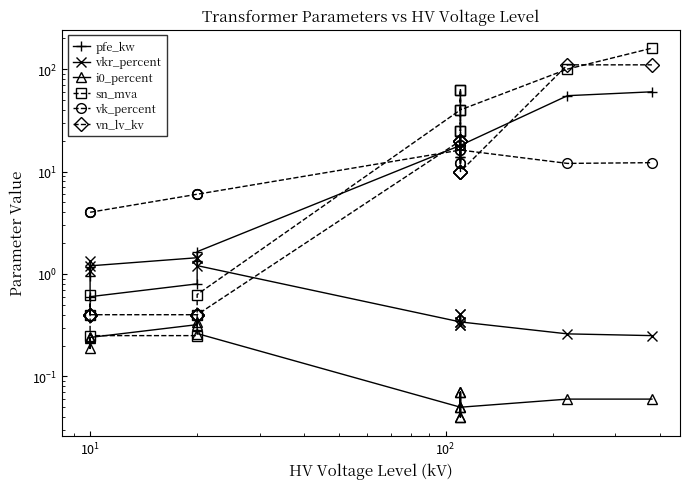

Which category has the highest value in the vkr_percent series?

$\mathdefault{10^{2}}$